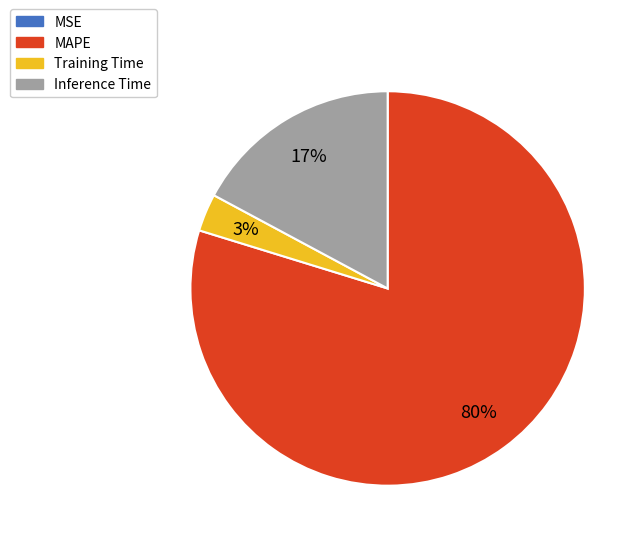

Do MAPE and Training Time together represent more than half of the pie?

Yes